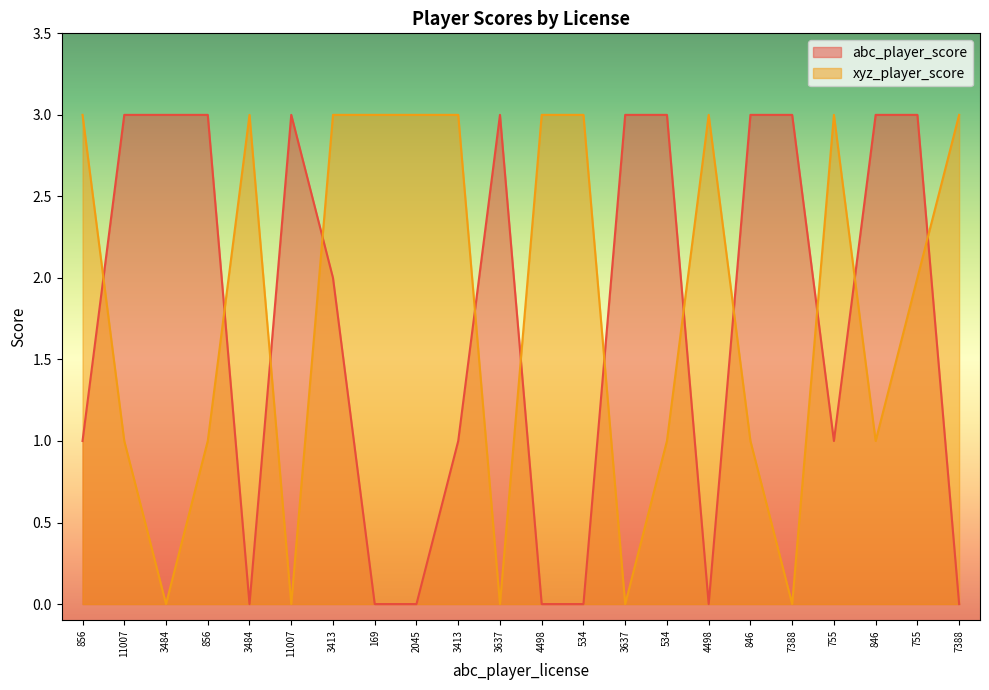

Reading left to right, transcribe all the data shown in this chart.

abc_player_score: 1	3	3	3	0	3	2	0	0	1	3	0	0	3	3	0	3	3	1	3	3	0
xyz_player_score: 3	1	0	1	3	0	3	3	3	3	0	3	3	0	1	3	1	0	3	1	2	3